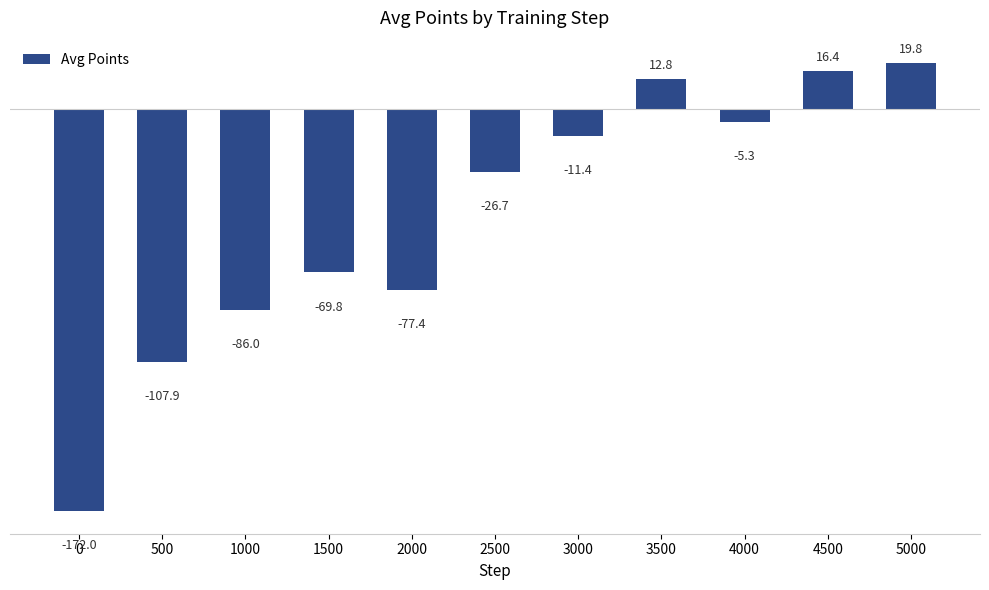

What is the minimum value shown in the chart?

-172.0